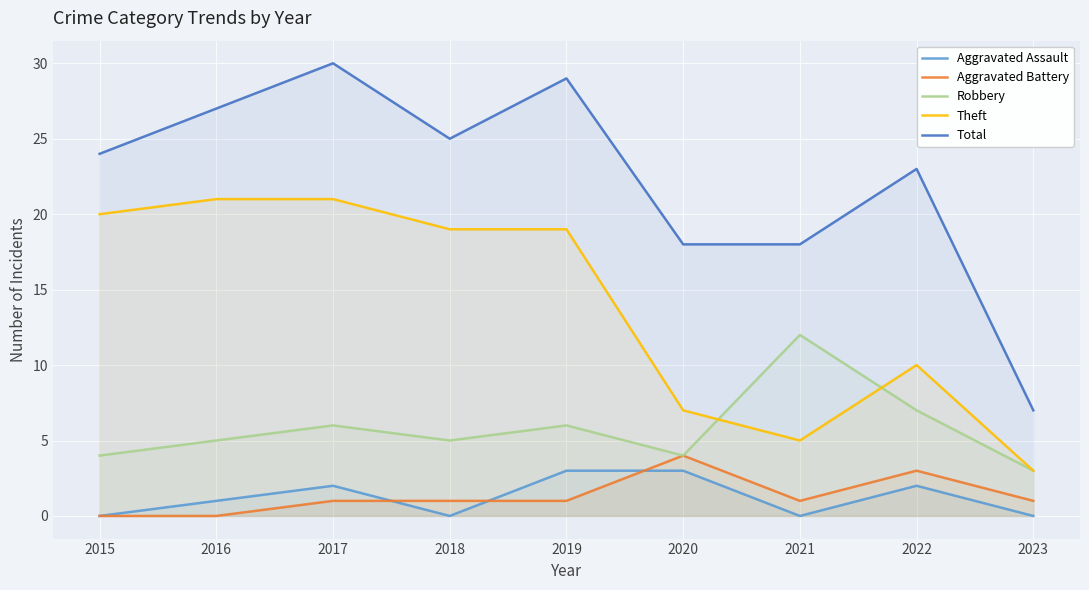

List the labels in order of Total value, smallest first.

2023, 2020, 2021, 2022, 2015, 2018, 2016, 2019, 2017